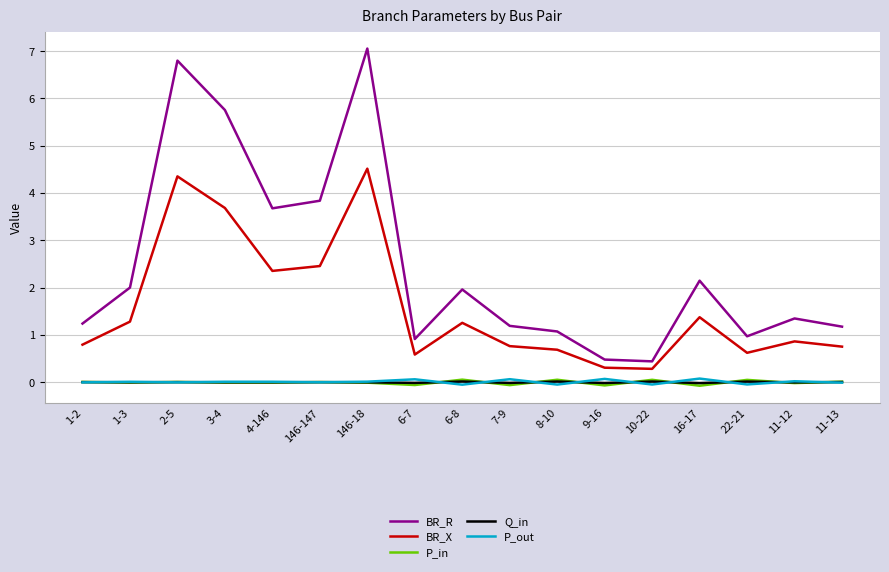

Which series has the largest total across all categories?

BR_R